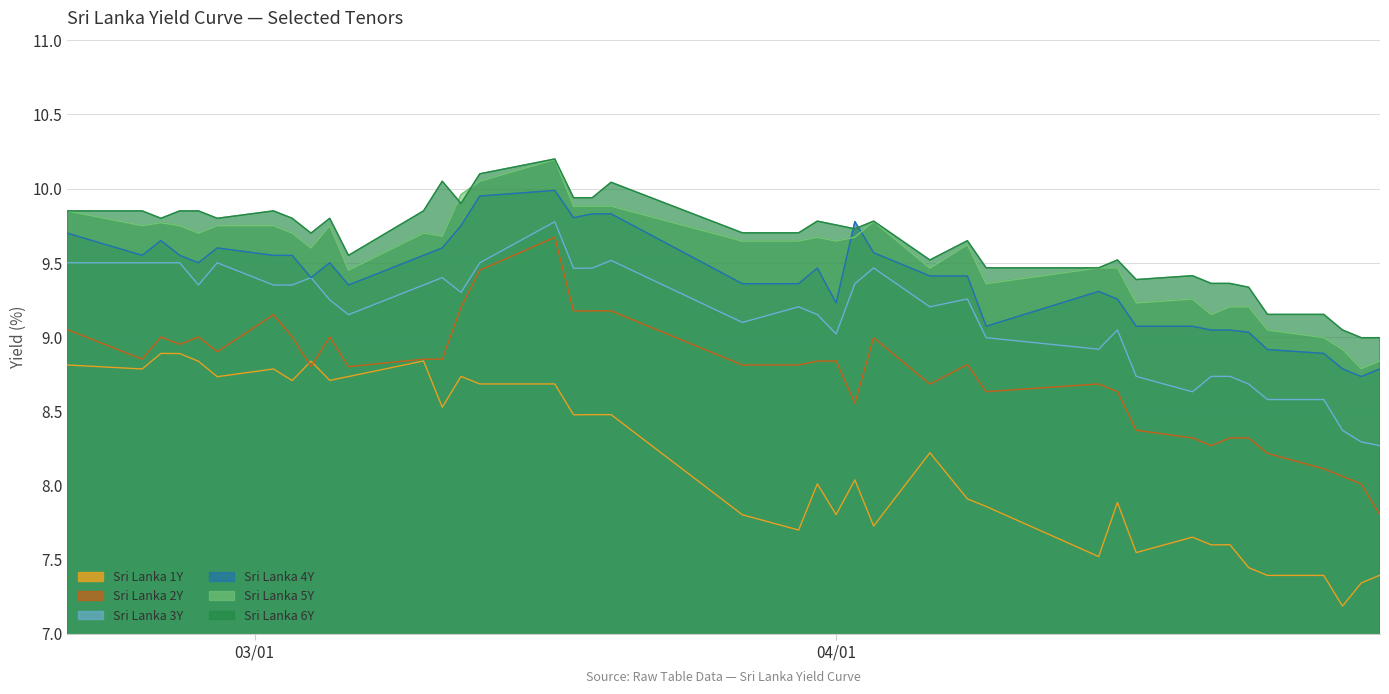

What is the maximum value shown in the chart?

10.2